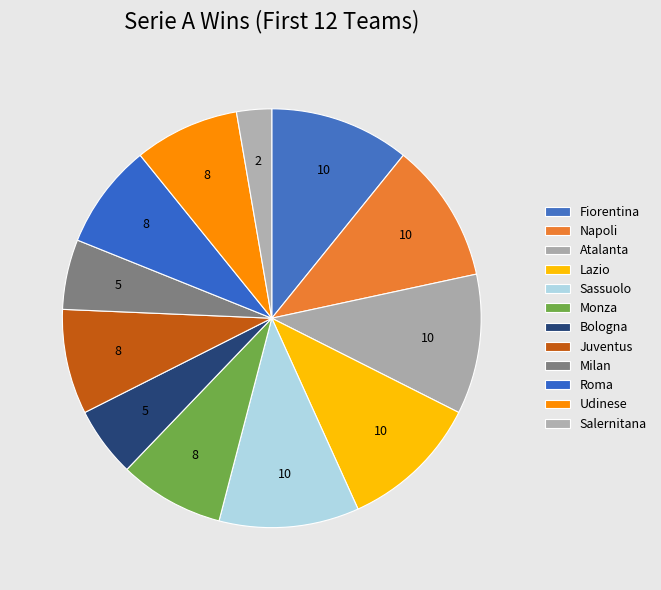

How many segments does this pie chart have?

12